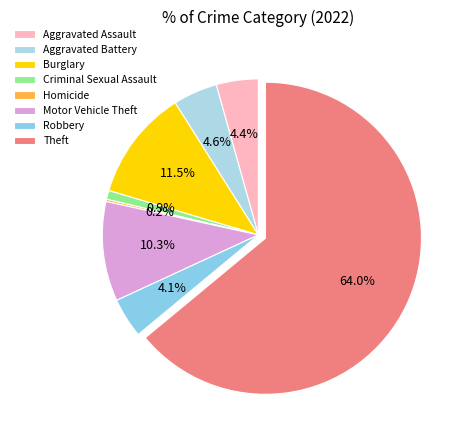

True or false: Aggravated Assault accounts for 4% of the total.

True